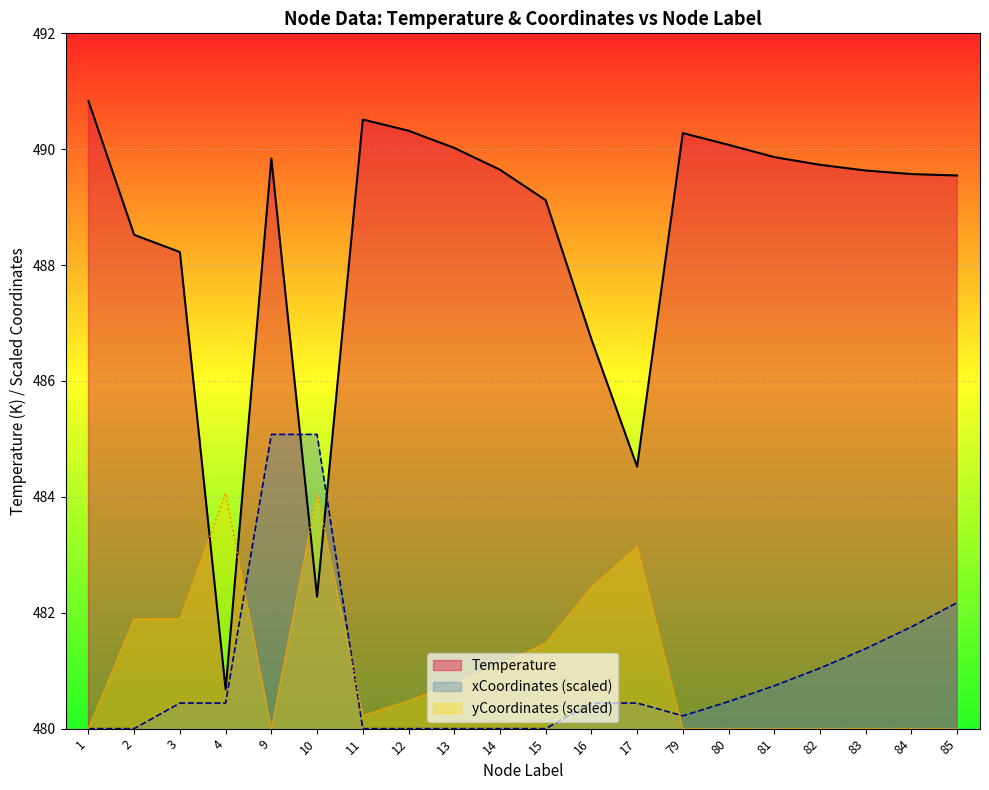

Does the chart display data point markers on the line(s)?

No